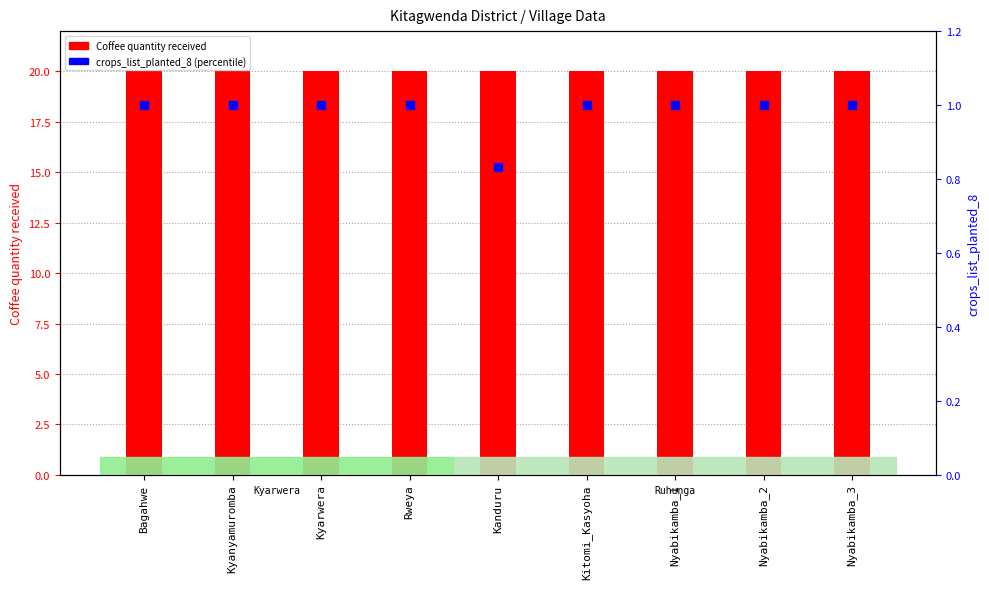

What are all the series names shown in the legend?

Coffee quantity received, crops_list_planted_8